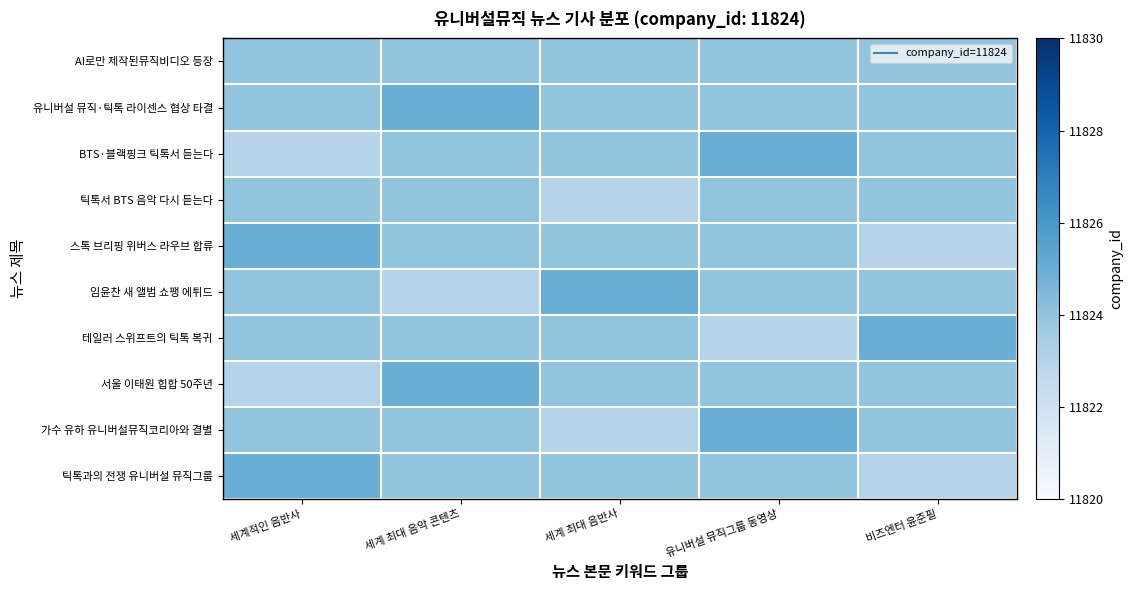

Reading left to right, extract all data points from this chart.

AI로만 제작된뮤직비디오 등장: 세계적인 음반사=11824	세계 최대 음악 콘텐츠=11824	세계 최대 음반사=11824	유니버설 뮤직그룹 동영상=11824	비즈엔터 윤준필=11824
유니버설 뮤직·틱톡 라이센스 협상 타결: 세계적인 음반사=11824	세계 최대 음악 콘텐츠=11825	세계 최대 음반사=11824	유니버설 뮤직그룹 동영상=11824	비즈엔터 윤준필=11824
BTS·블랙핑크 틱톡서 듣는다: 세계적인 음반사=11823	세계 최대 음악 콘텐츠=11824	세계 최대 음반사=11824	유니버설 뮤직그룹 동영상=11825	비즈엔터 윤준필=11824
틱톡서 BTS 음악 다시 듣는다: 세계적인 음반사=11824	세계 최대 음악 콘텐츠=11824	세계 최대 음반사=11823	유니버설 뮤직그룹 동영상=11824	비즈엔터 윤준필=11824
스톡 브리핑 위버스 라우브 합류: 세계적인 음반사=11825	세계 최대 음악 콘텐츠=11824	세계 최대 음반사=11824	유니버설 뮤직그룹 동영상=11824	비즈엔터 윤준필=11823
임윤찬 새 앨범 쇼팽 에튀드: 세계적인 음반사=11824	세계 최대 음악 콘텐츠=11823	세계 최대 음반사=11825	유니버설 뮤직그룹 동영상=11824	비즈엔터 윤준필=11824
테일러 스위프트의 틱톡 복귀: 세계적인 음반사=11824	세계 최대 음악 콘텐츠=11824	세계 최대 음반사=11824	유니버설 뮤직그룹 동영상=11823	비즈엔터 윤준필=11825
서울 이태원 힙합 50주년: 세계적인 음반사=11823	세계 최대 음악 콘텐츠=11825	세계 최대 음반사=11824	유니버설 뮤직그룹 동영상=11824	비즈엔터 윤준필=11824
가수 유하 유니버설뮤직코리아와 결별: 세계적인 음반사=11824	세계 최대 음악 콘텐츠=11824	세계 최대 음반사=11823	유니버설 뮤직그룹 동영상=11825	비즈엔터 윤준필=11824
틱톡과의 전쟁 유니버설 뮤직그룹: 세계적인 음반사=11825	세계 최대 음악 콘텐츠=11824	세계 최대 음반사=11824	유니버설 뮤직그룹 동영상=11824	비즈엔터 윤준필=11823